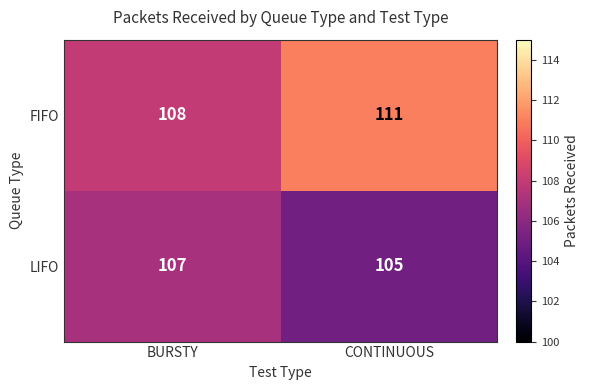

How many data points in FIFO are less than 111?

1